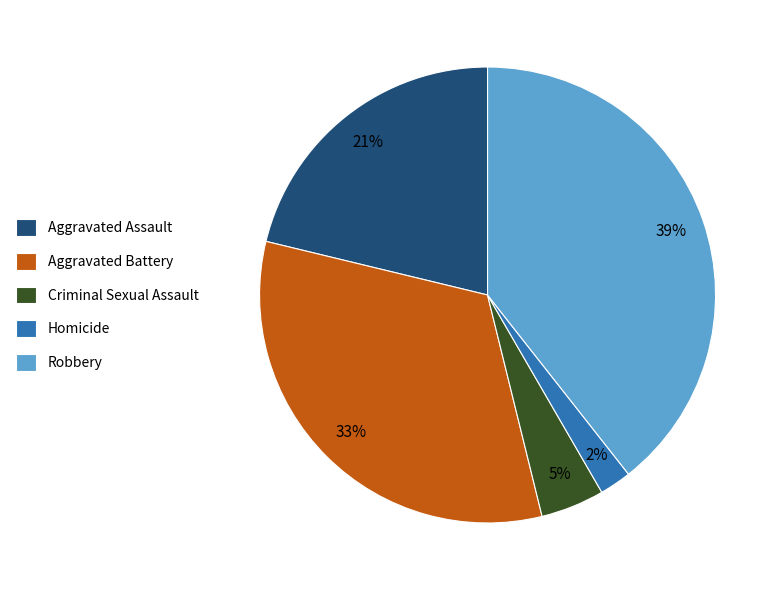

Which category has the biggest portion of the pie?

Robbery